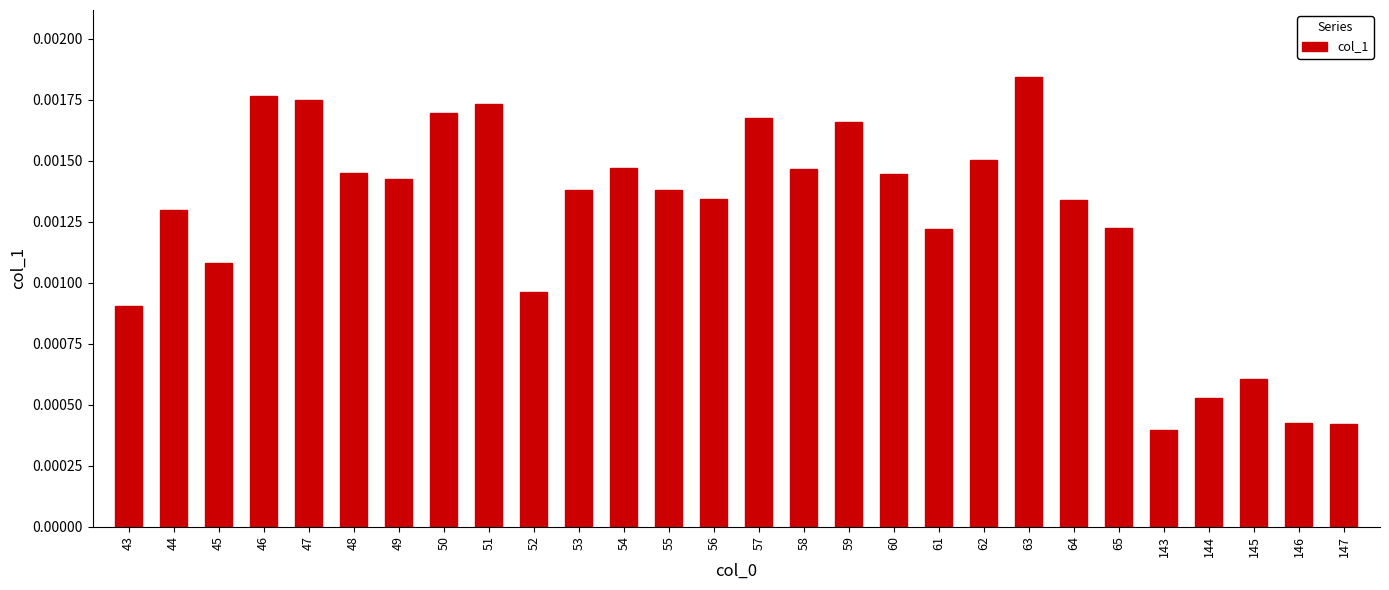

Which label corresponds to the largest value in the chart?

63